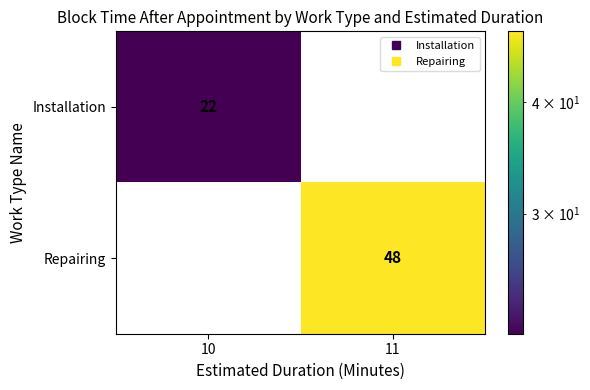

True or false: Repairing has a value of 0 at 10.

True